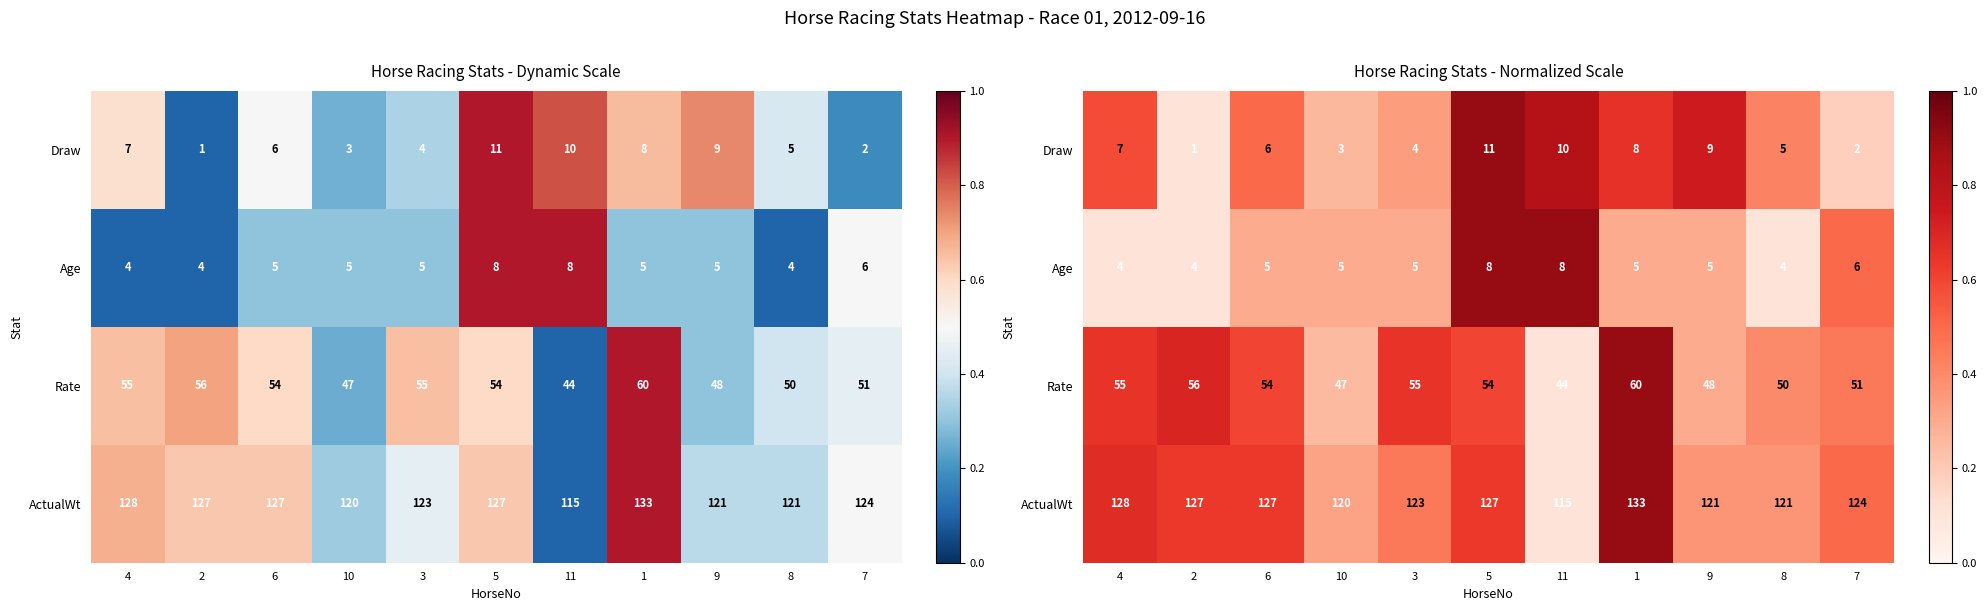

The value of ActualWt at 10 is 0.5. True or false?

False